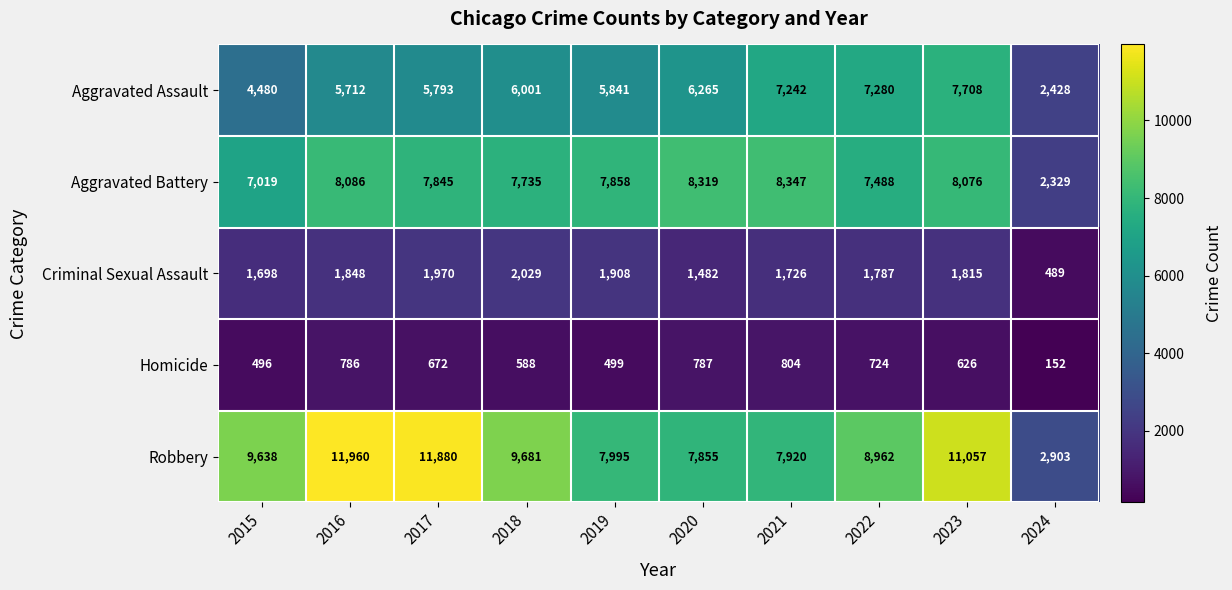

List the series in order of their peak value, highest first.

Robbery, Aggravated Battery, Aggravated Assault, Criminal Sexual Assault, Homicide